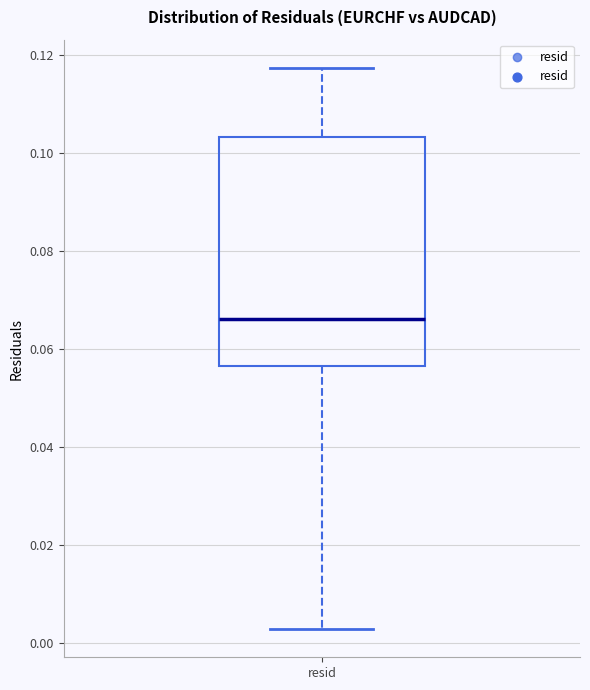

Read this box plot against the y-axis: the position of the median line, the range covered by the box, and the ends of both whiskers. The values are not printed on the chart, so give them approximately, as read against the axis.

median 0.066, box 0.056 to 0.104, whiskers 0.002 to 0.118